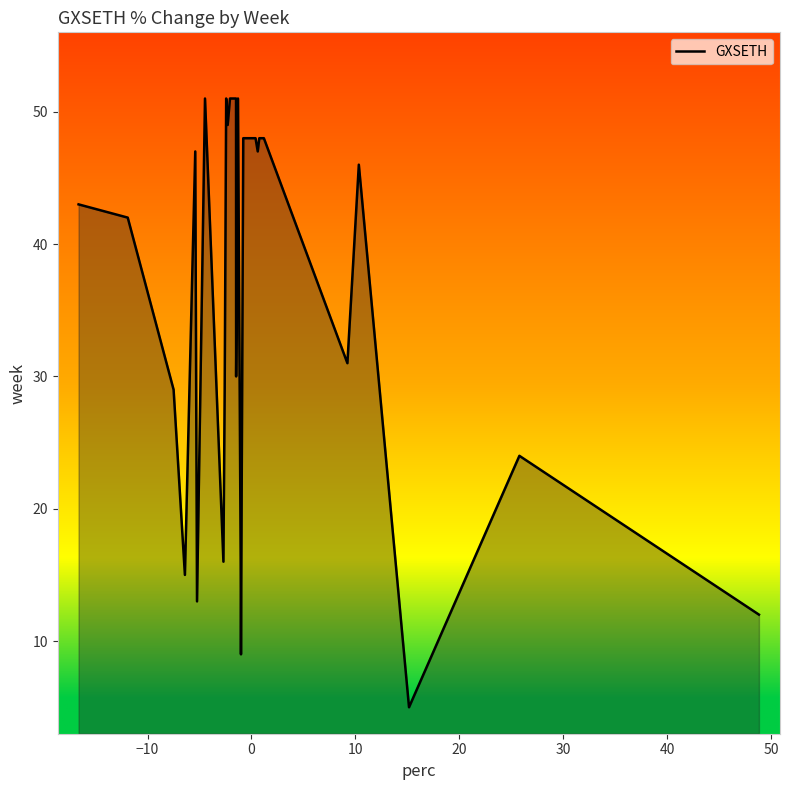

What is the difference between the maximum and minimum values?

46